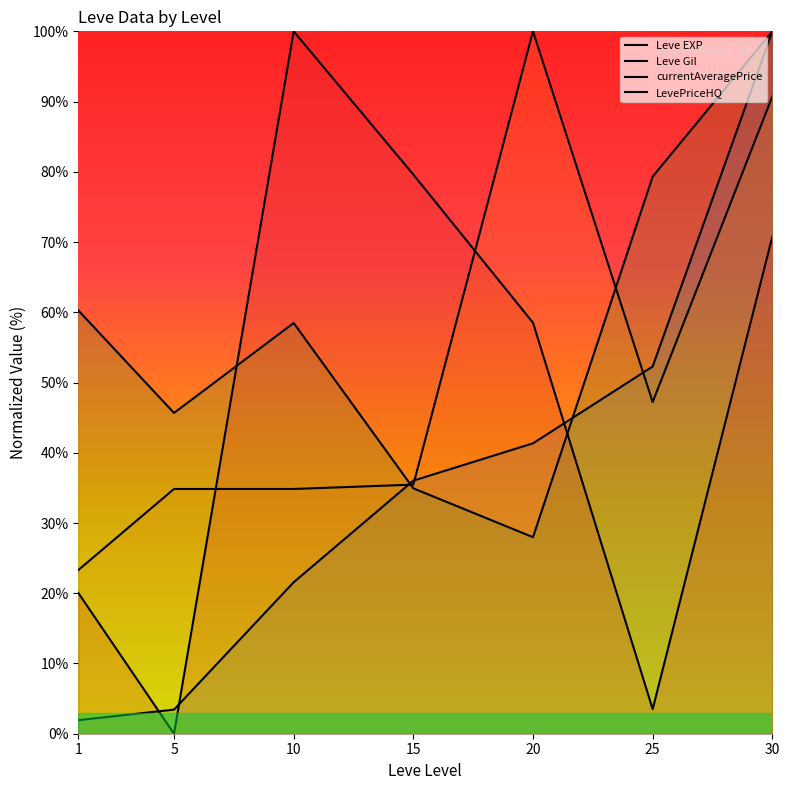

Is the value of currentAveragePrice at 1 greater than the value of Leve Gil at 1?

Yes